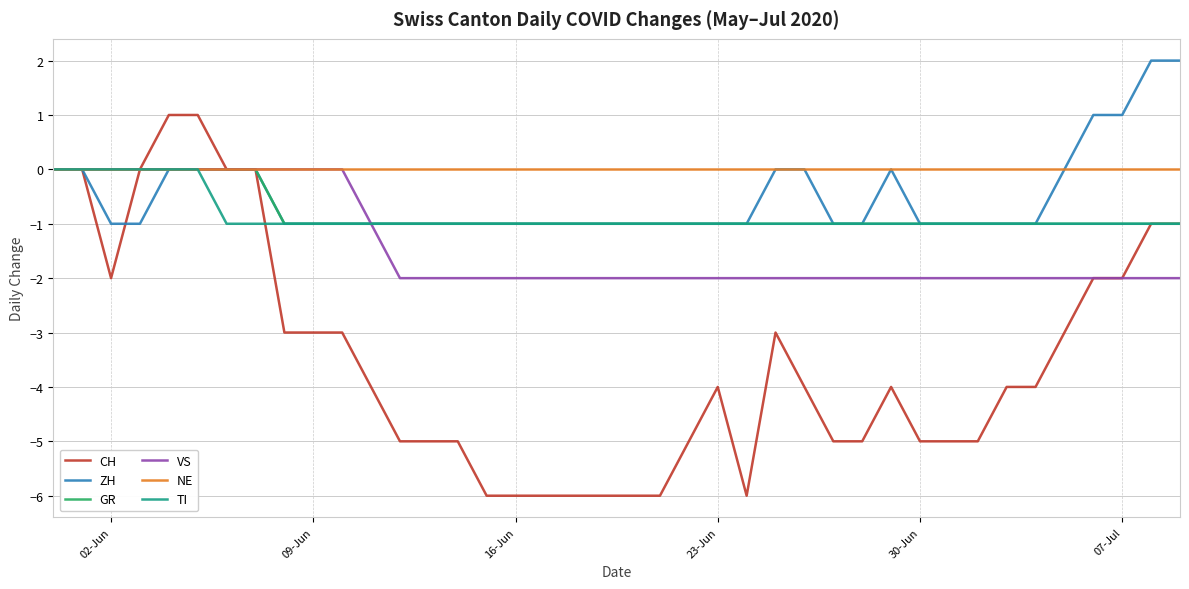

Which series has the largest total across all categories?

NE